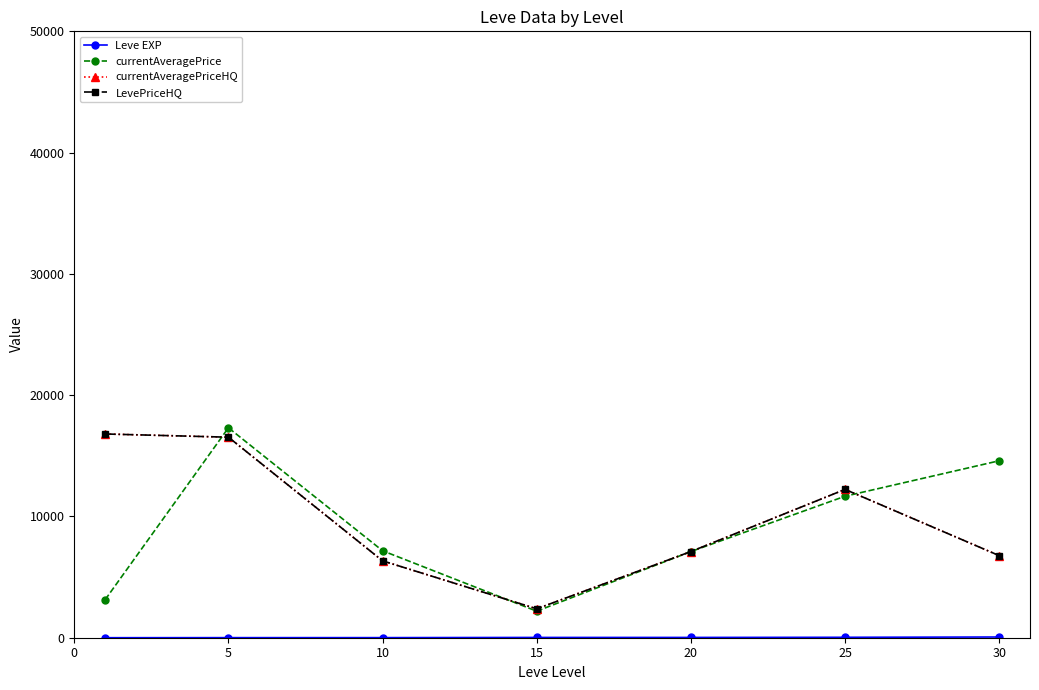

Is this an area chart (filled region under the line)?

No